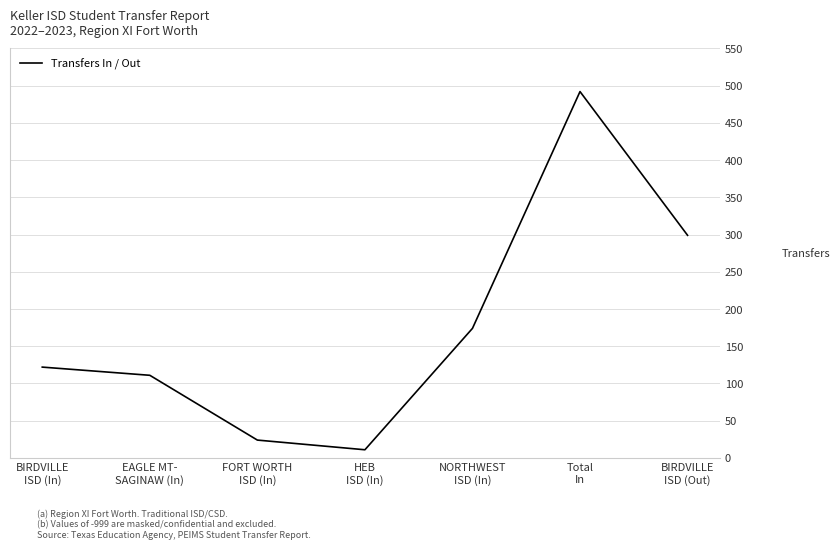

What position from the left is BIRDVILLE
ISD (Out)?

7